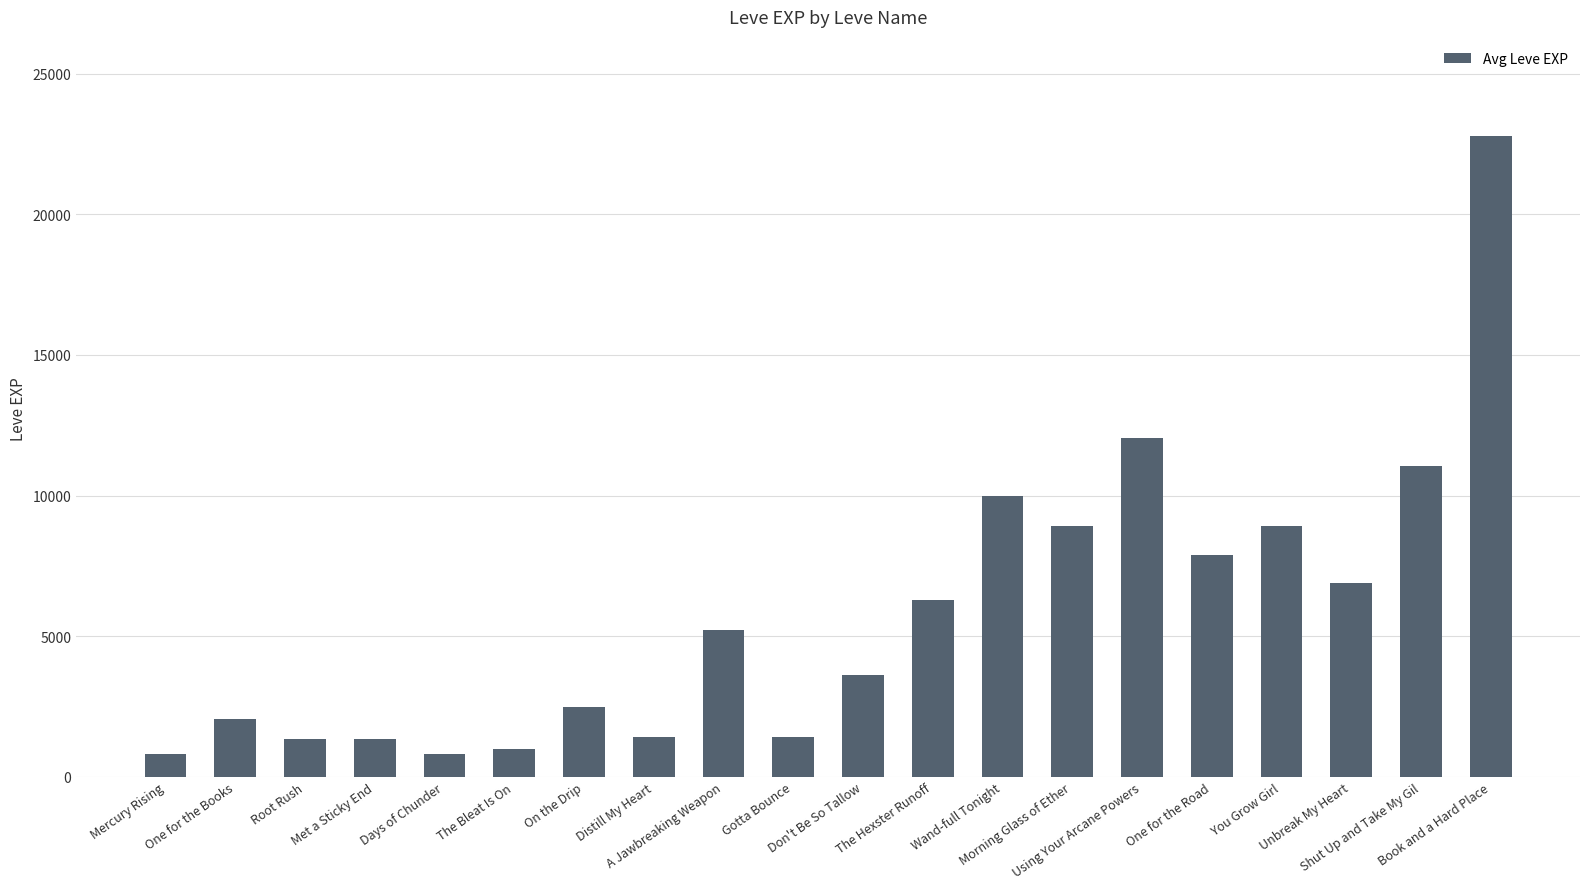

Between Book and a Hard Place and Wand-full Tonight, which is larger?

Book and a Hard Place